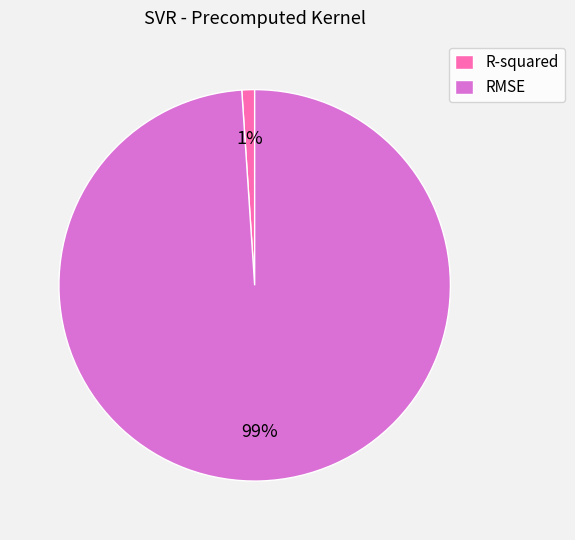

What is the largest slice in the pie chart?

RMSE